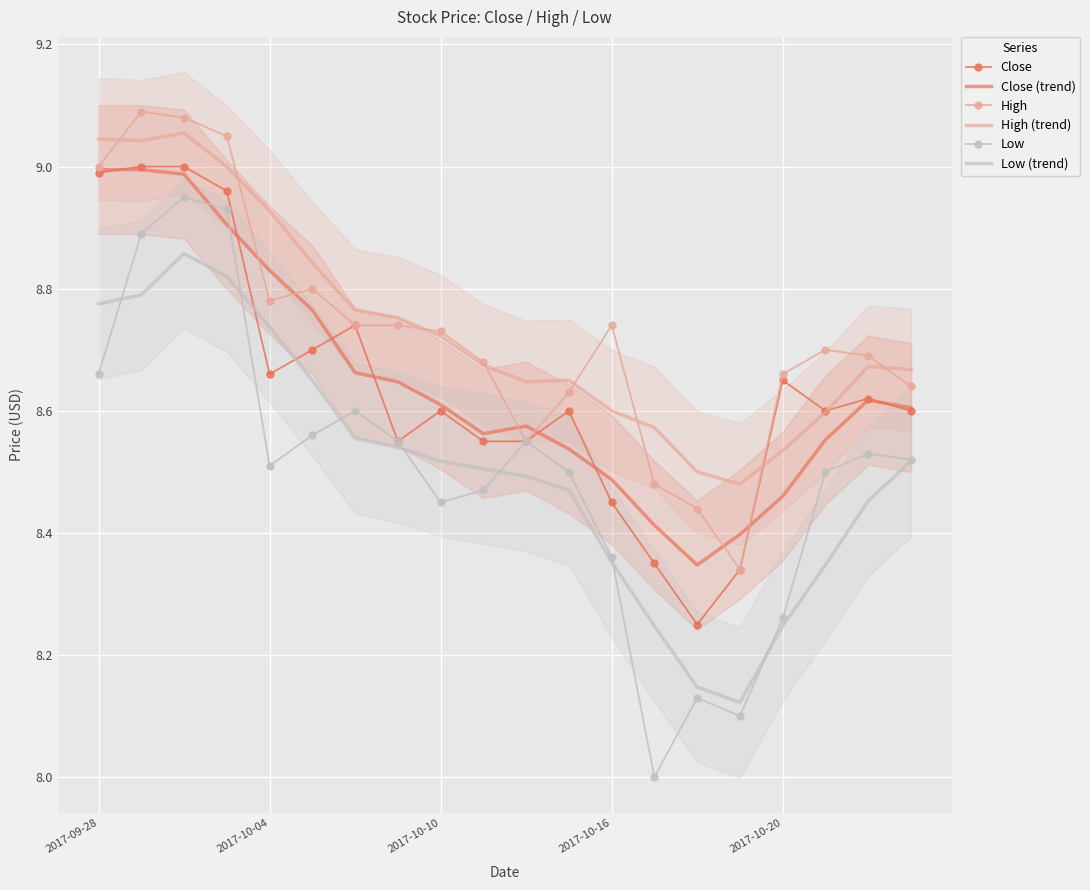

At how many categories does at least one series exceed 8?

20